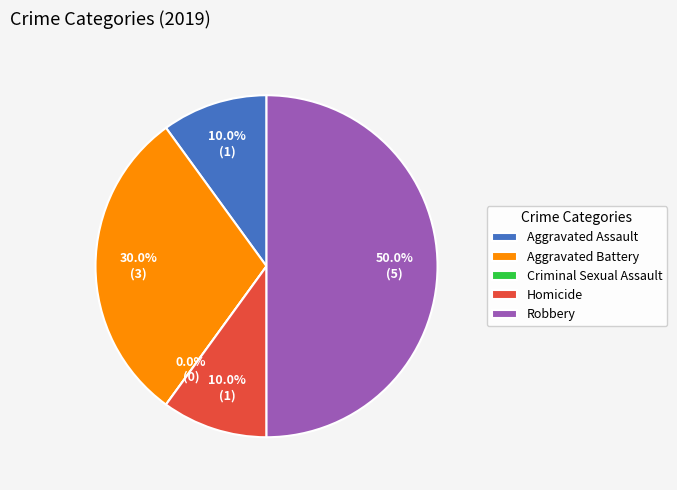

Rank the categories by value from highest to lowest.

Robbery, Aggravated Battery, Aggravated Assault, Homicide, Criminal Sexual Assault